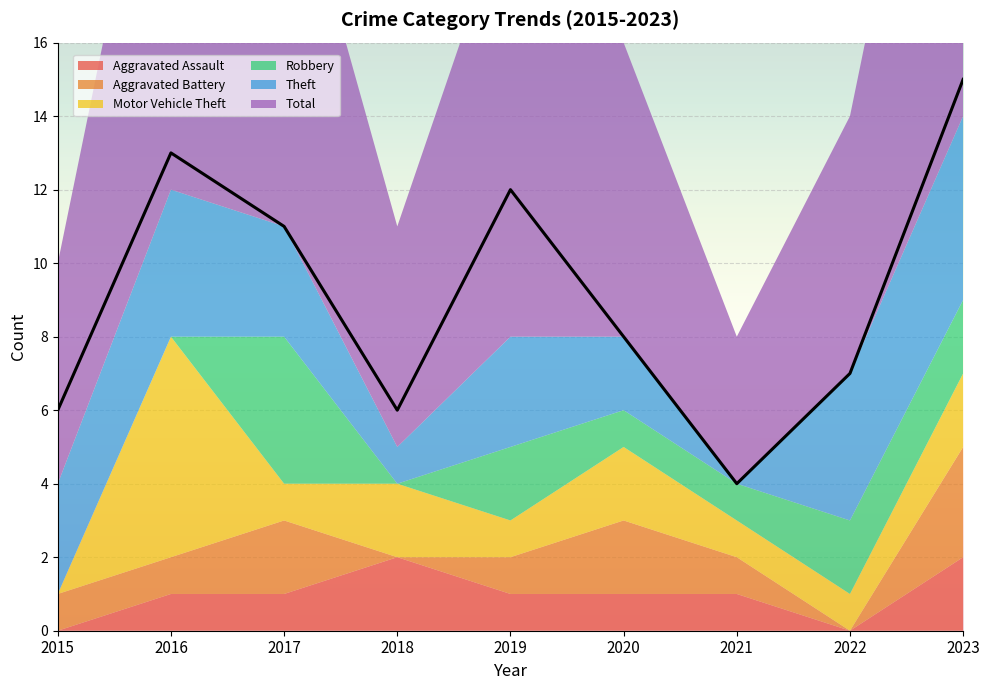

Between 2022 and 2021, which is larger?

2021